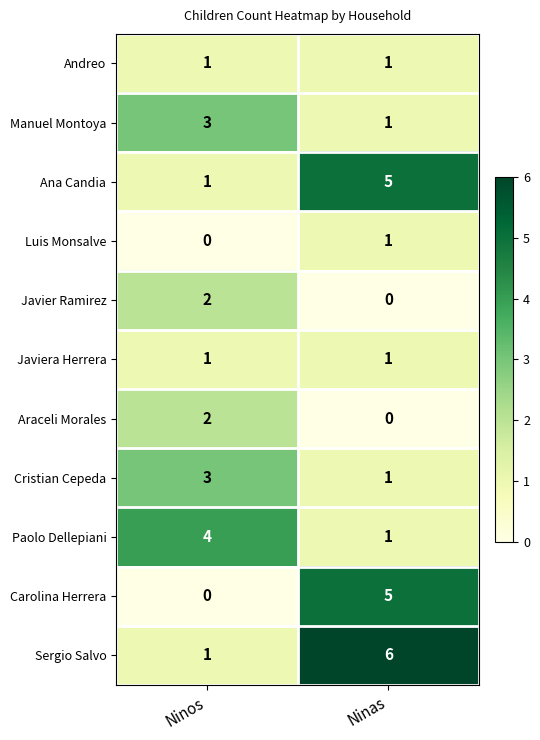

What is the maximum value shown in the chart?

6